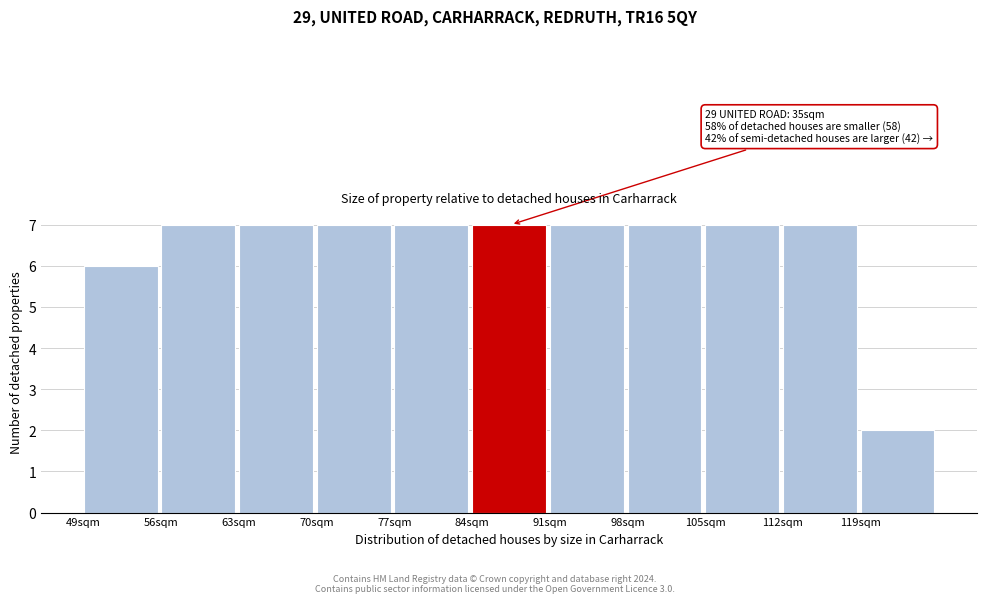

Reading left to right, what are all the values shown in this chart?

6	7	7	7	7	7	7	7	7	7	2